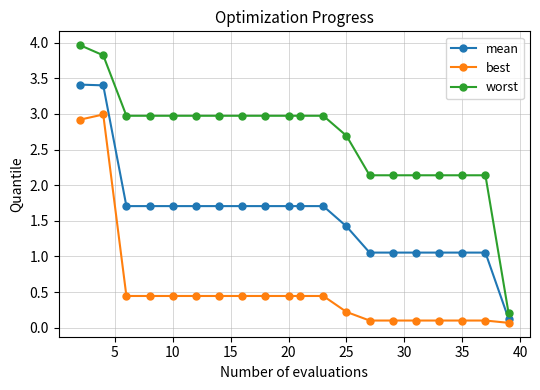

True or false: best and mean intersect in this chart.

False